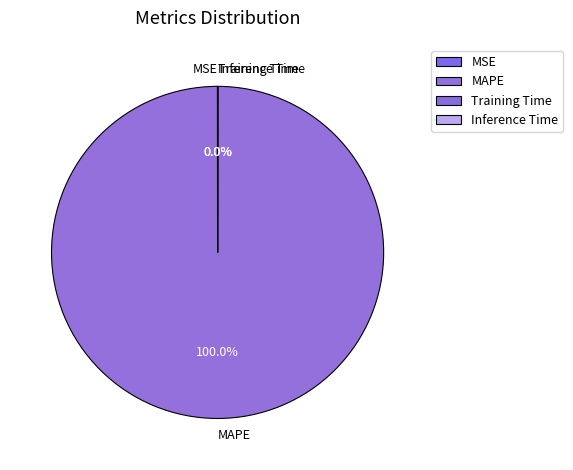

Is there any slice that represents more than half of the pie?

Yes